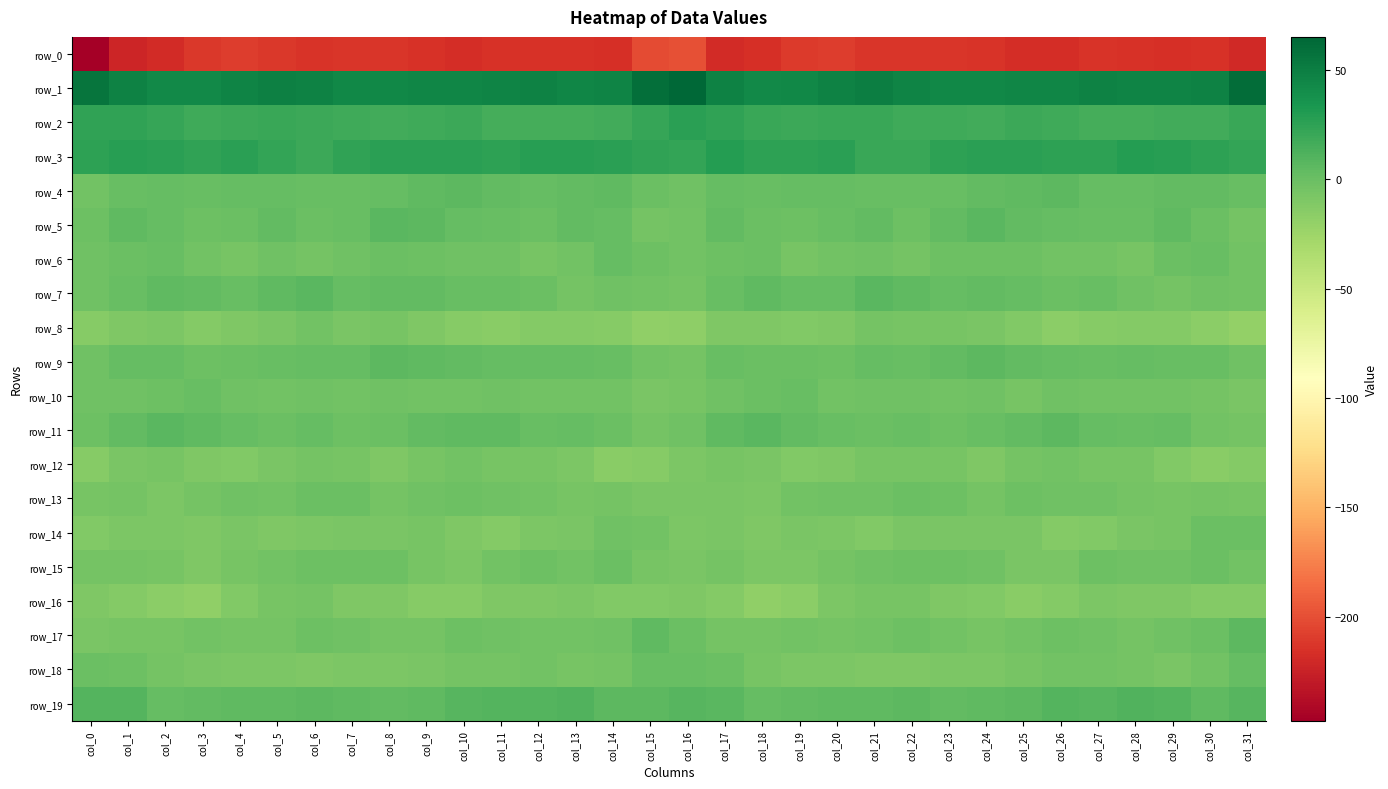

Count the number of categories in the chart.

32